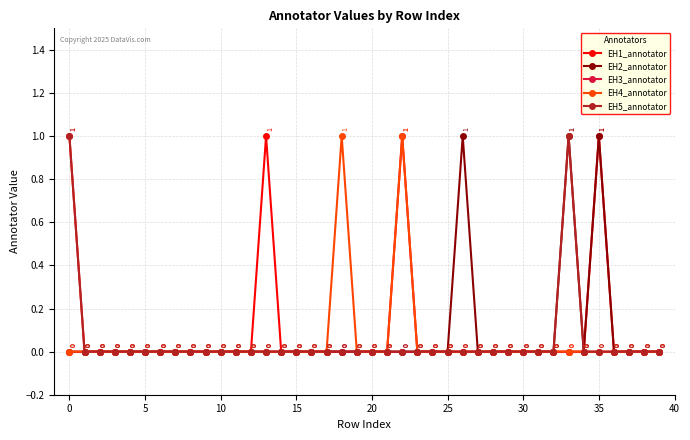

True or false: EH3_annotator has more than 1 interior local peaks.

False